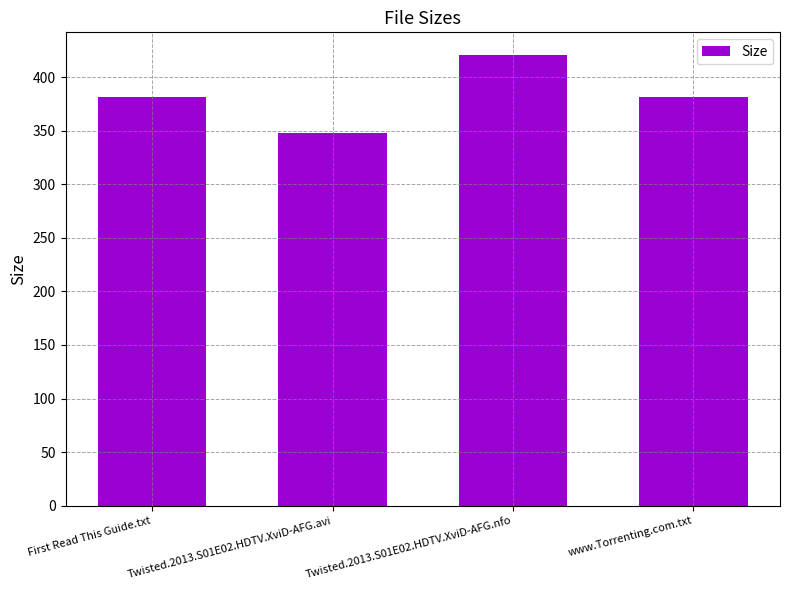

How many data points are less than 382?

1